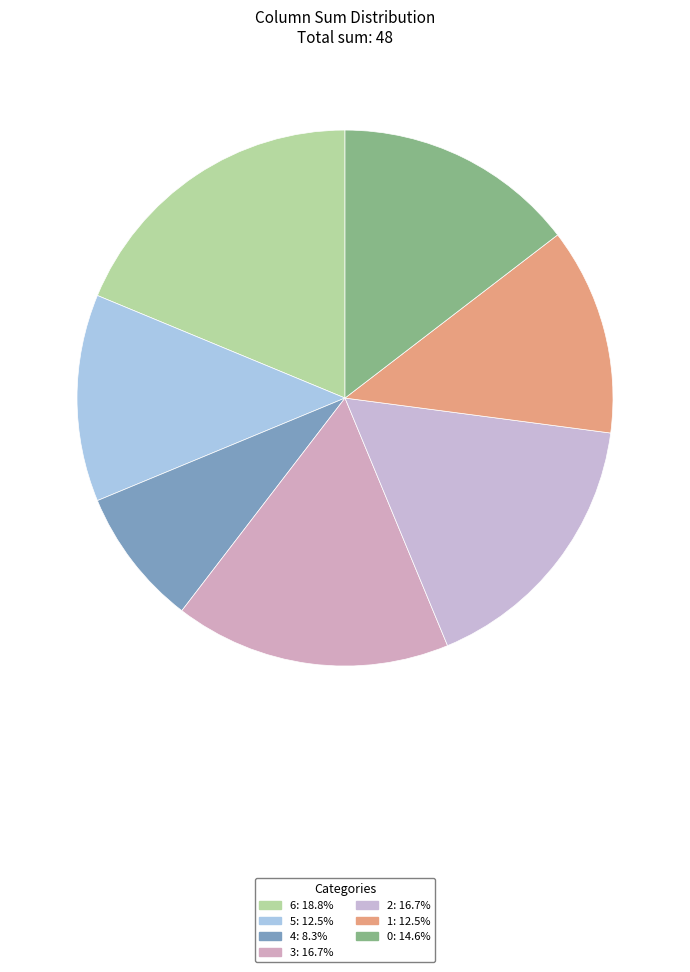

To the nearest percent, what is the difference between the 1 and 2 slice percentages?

4%